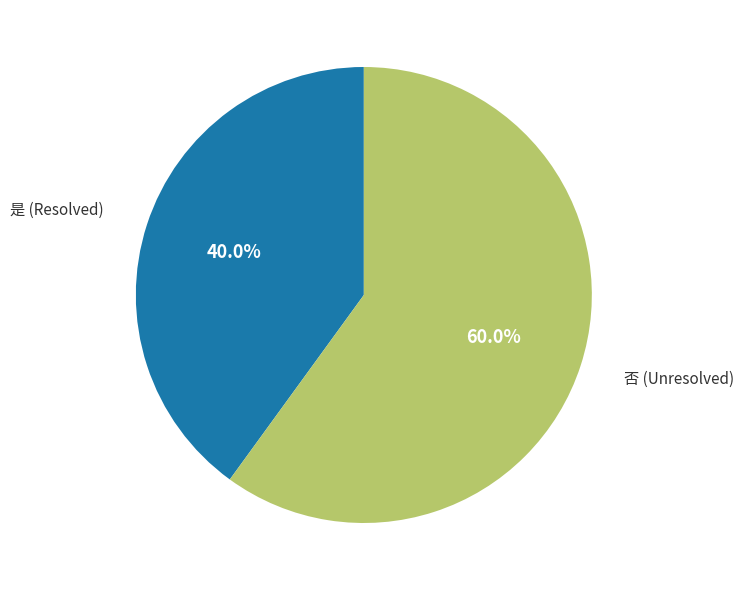

Is there a majority slice in this chart?

Yes